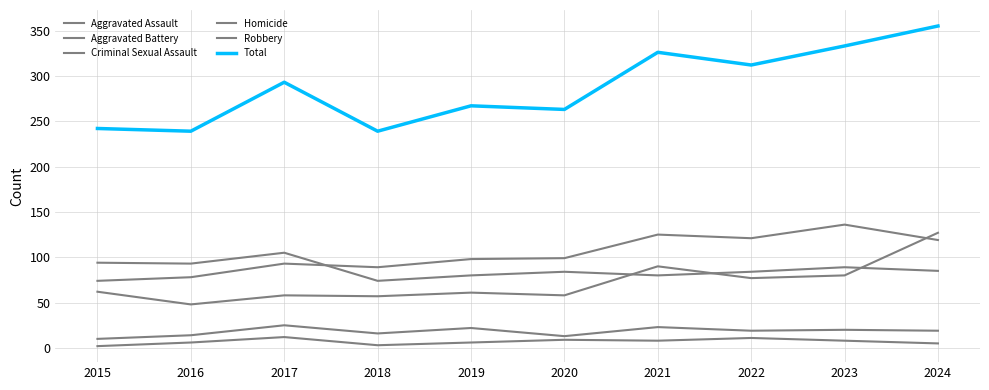

Is the value of Total at 2022 greater than the value of Homicide at 2023?

Yes